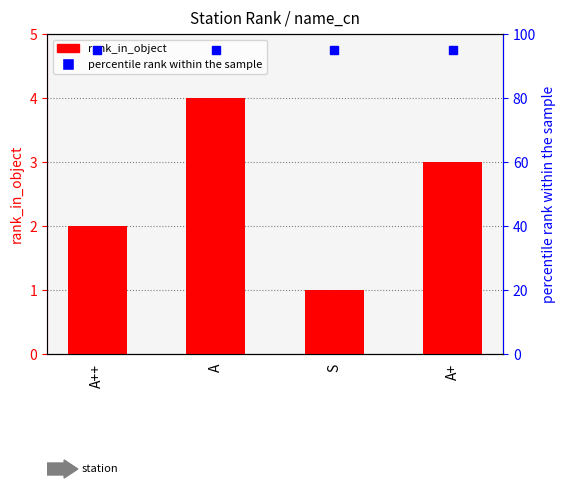

How many data points does each series have?

4